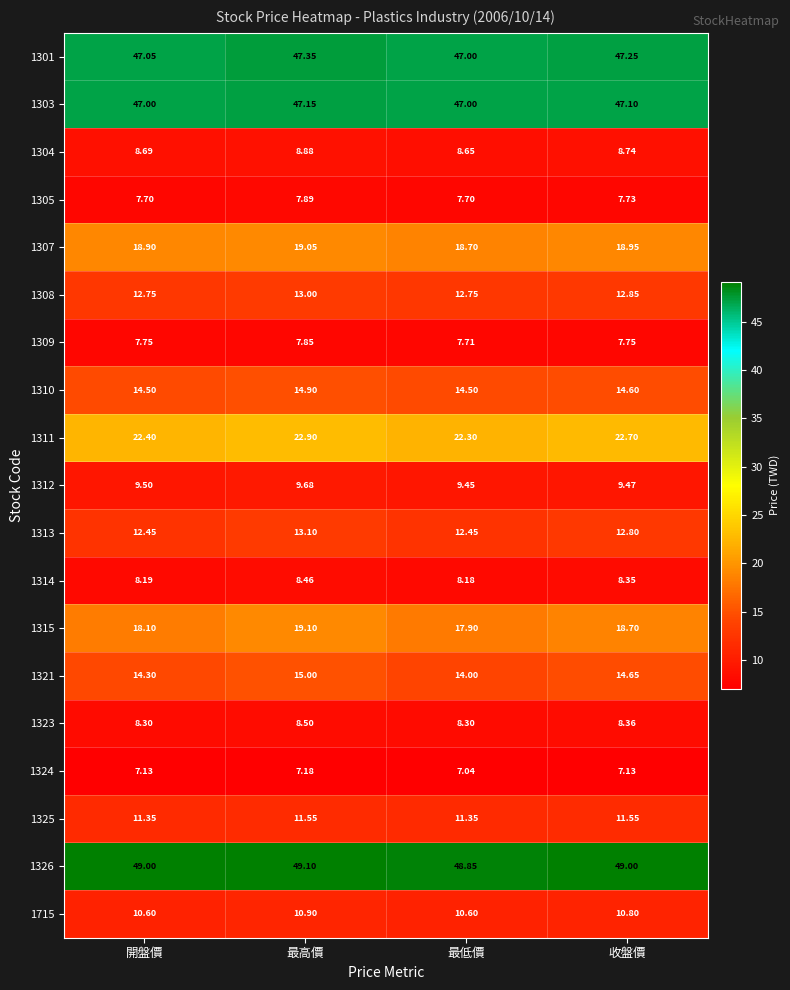

Is the value of 1715 at 開盤價 greater than the value of 1314 at 最低價?

Yes